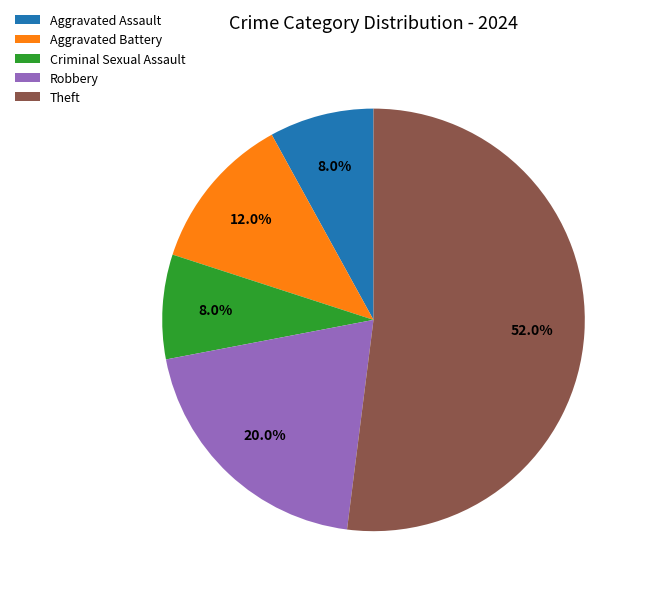

Count the number of slices in the pie.

5